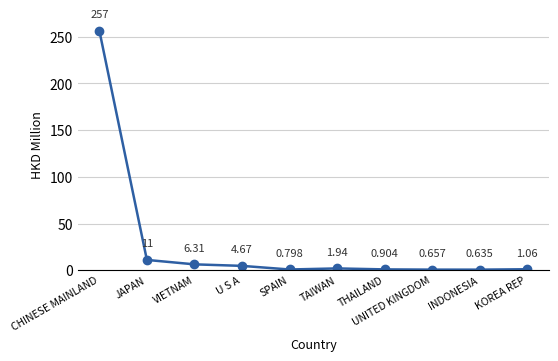

Rank the categories by value from lowest to highest.

INDONESIA, UNITED KINGDOM, SPAIN, THAILAND, KOREA REP, TAIWAN, U S A, VIETNAM, JAPAN, CHINESE MAINLAND